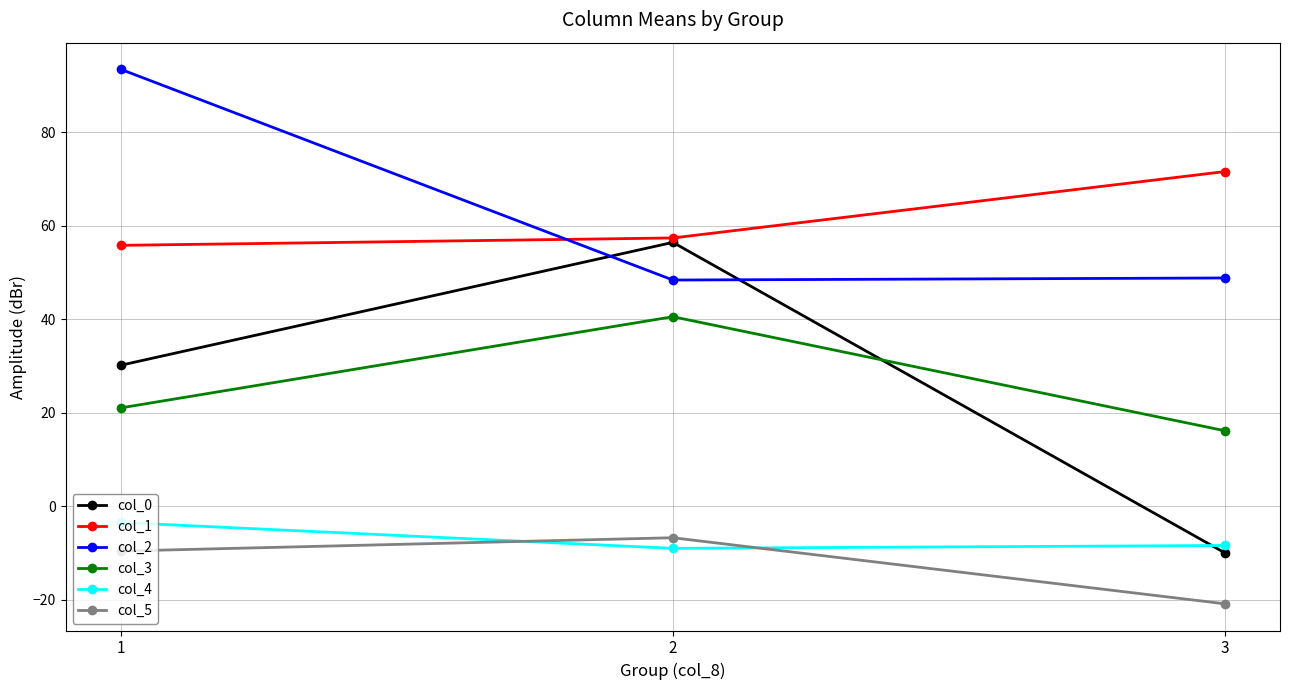

Rank the categories by col_5 value from highest to lowest.

2, 1, 3